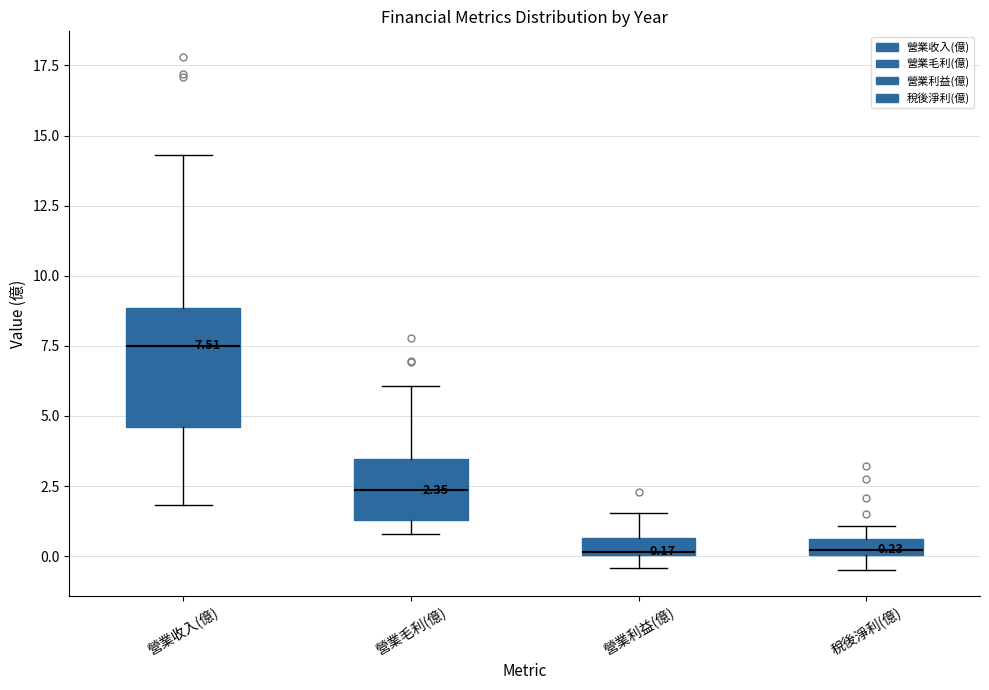

Comparing the boxes themselves (not the whiskers), which one is the tallest?

營業收入(億)